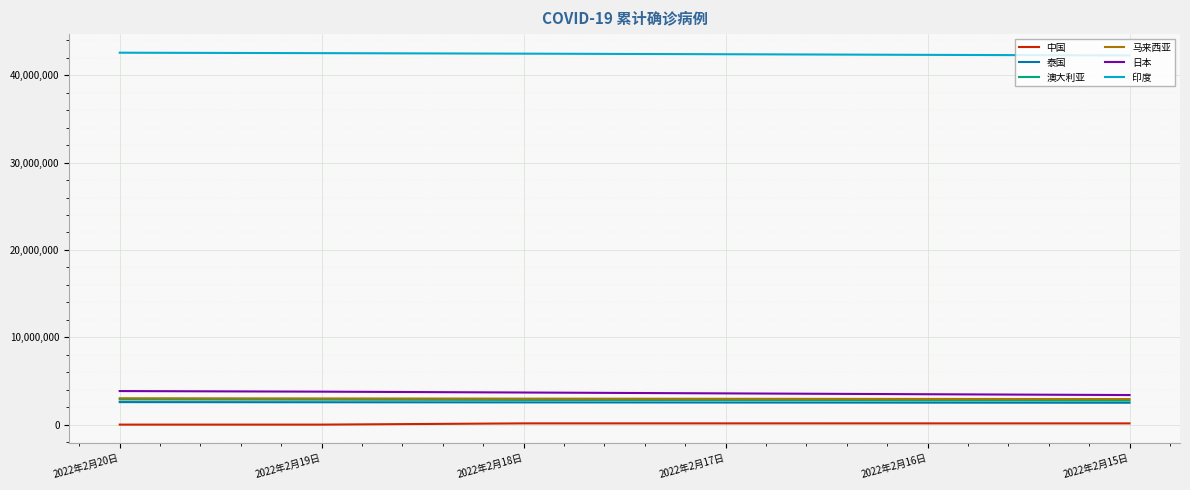

Does the chart display data point markers on the line(s)?

No